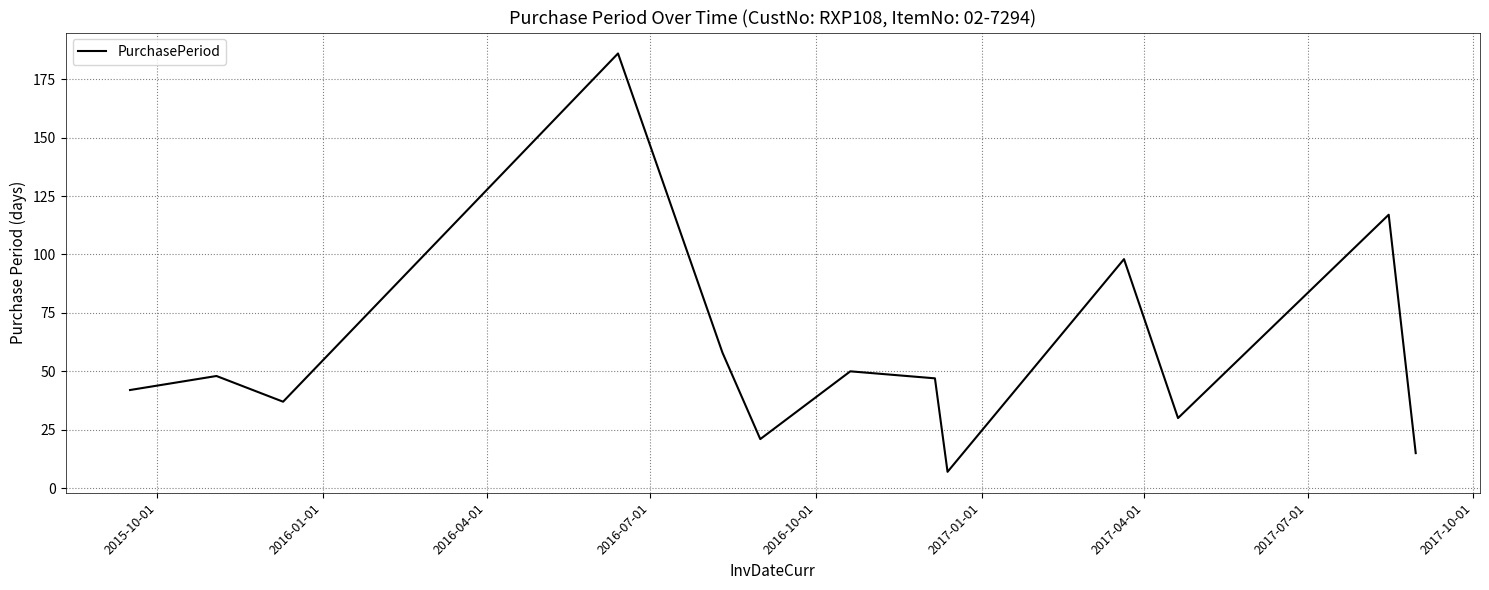

What is the minimum value shown in the chart?

7